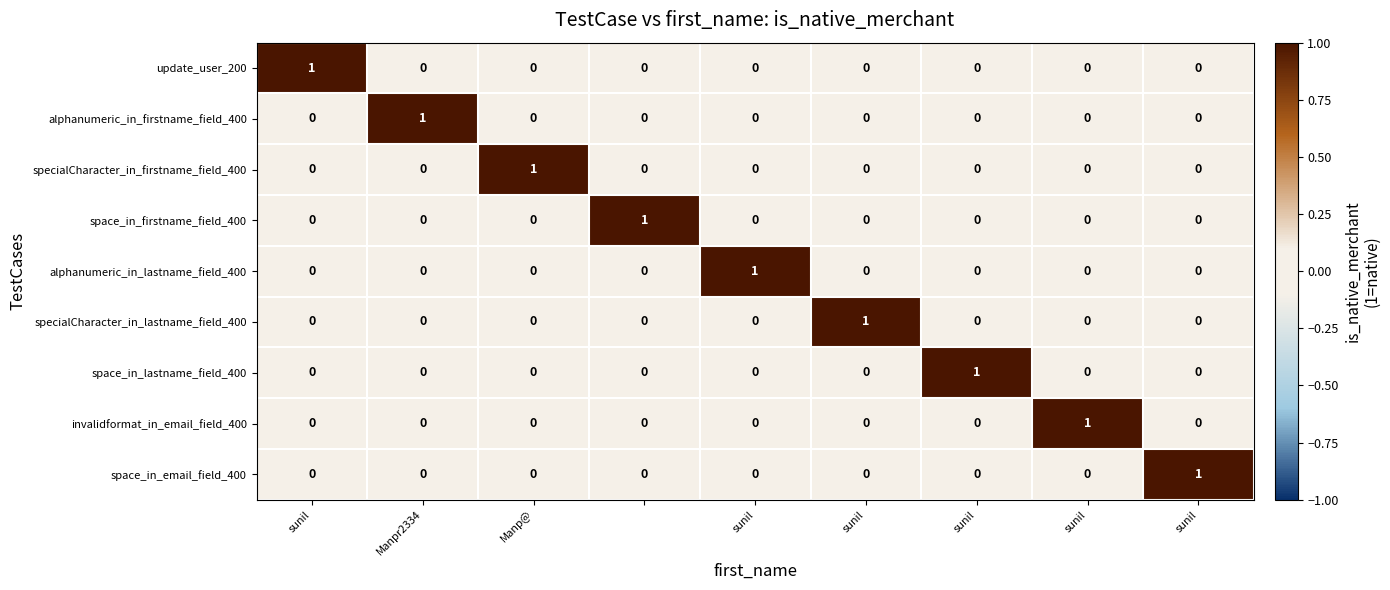

At how many categories does at least one series exceed 0?

9